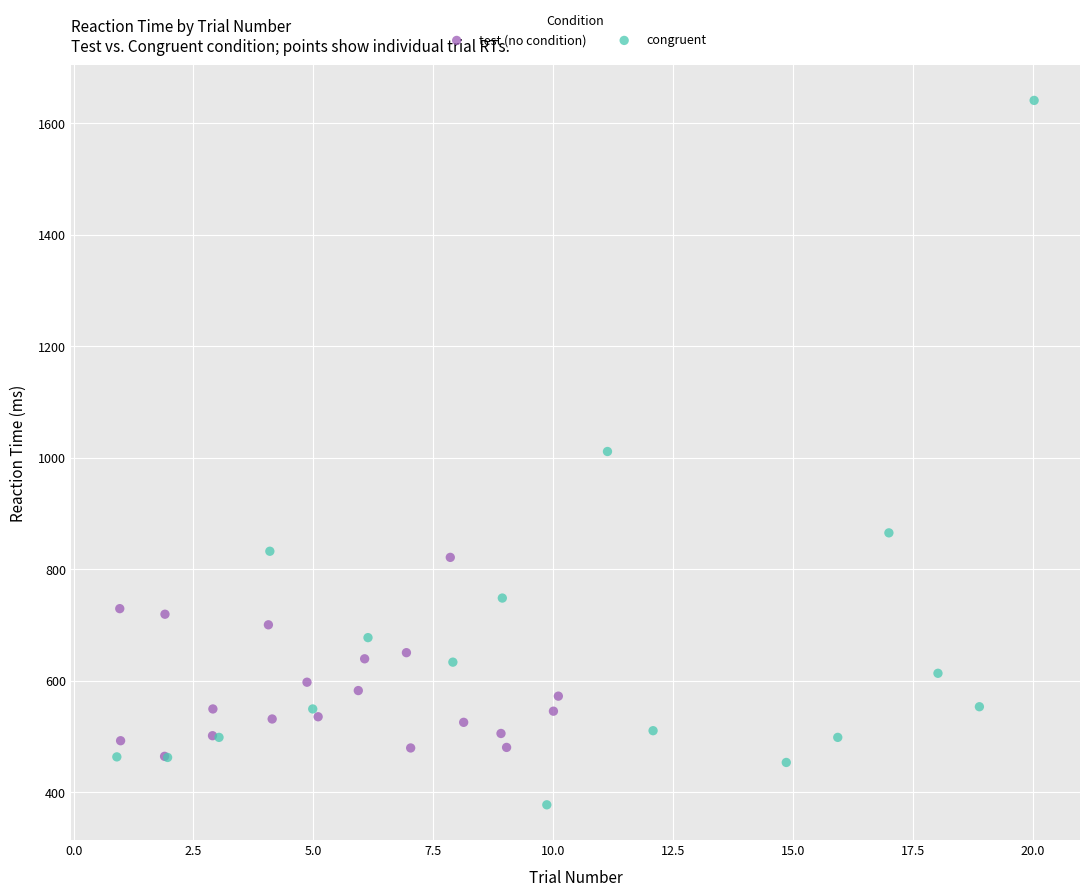

Which series has the widest spread of Y values?

congruent